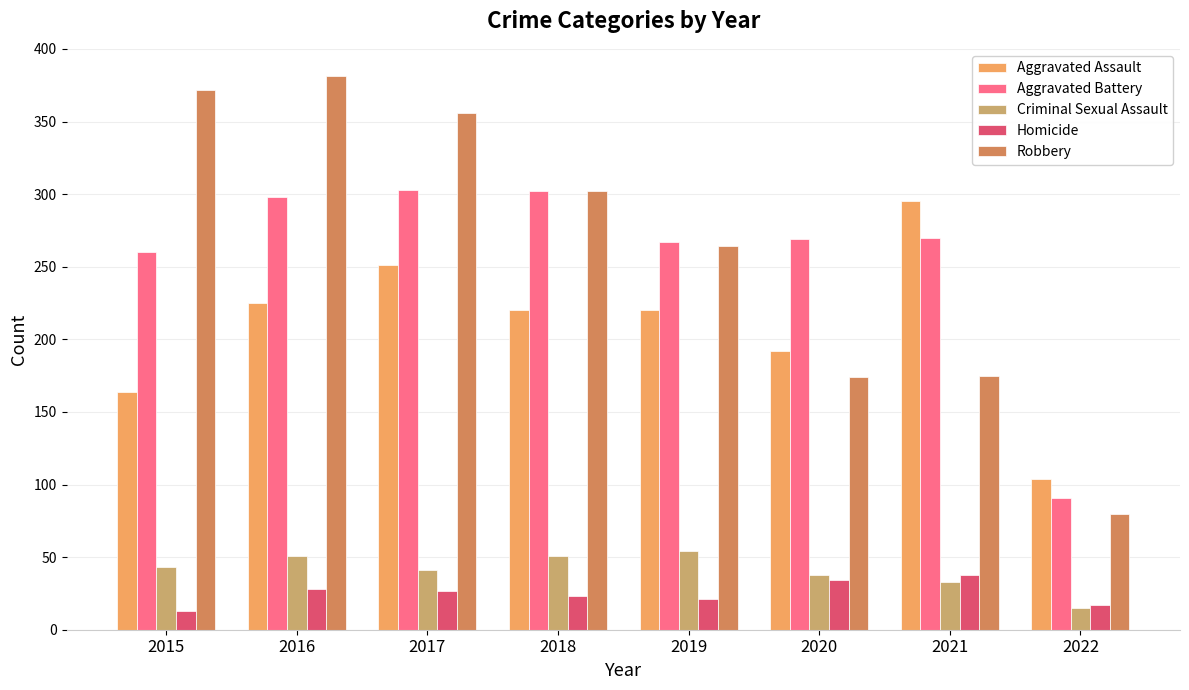

The value of Aggravated Assault at 2015 is 60. True or false?

False